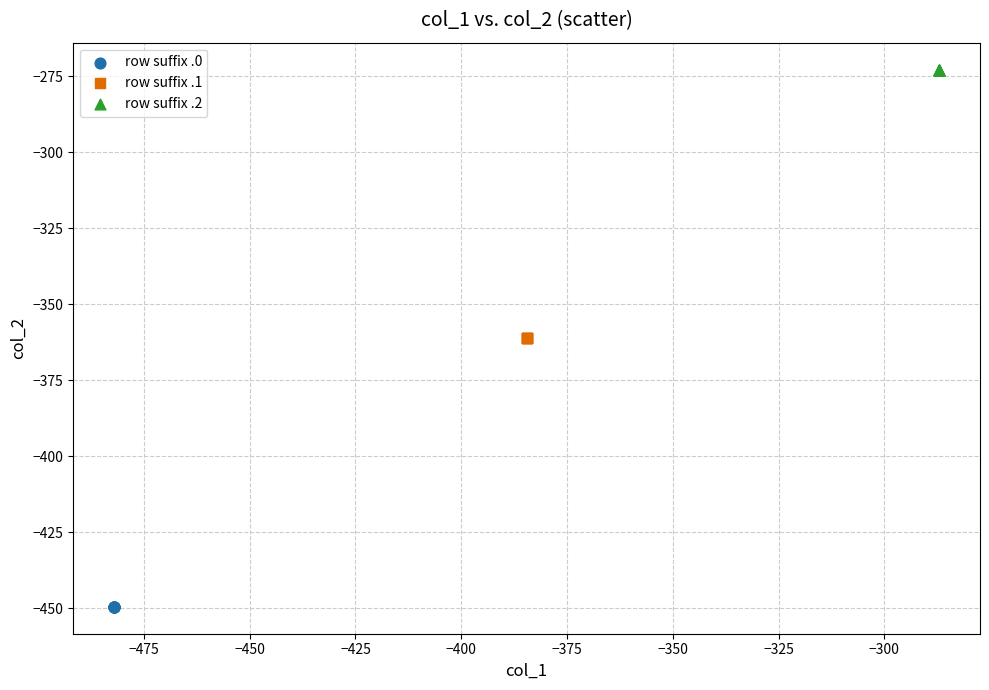

What are all the series names shown in the legend?

row suffix .0, row suffix .1, row suffix .2